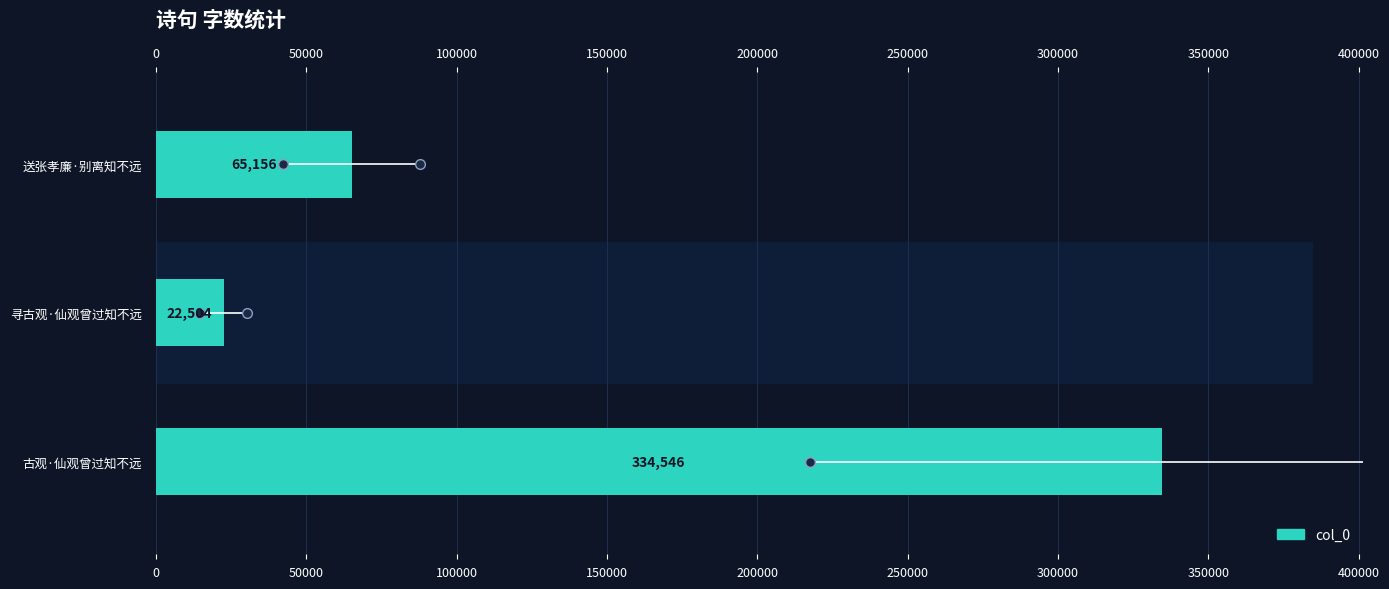

Reading right to left, transcribe all the data shown in this chart.

65156	22504	334546